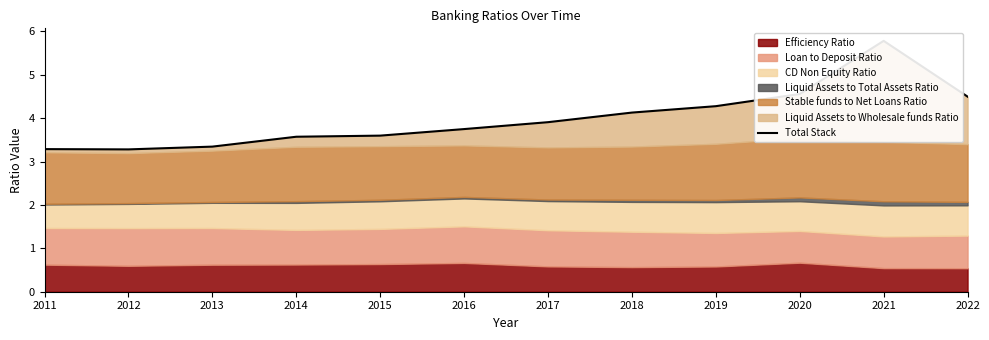

Rank the categories by value from highest to lowest.

2021, 2020, 2022, 2019, 2018, 2017, 2016, 2015, 2014, 2013, 2011, 2012